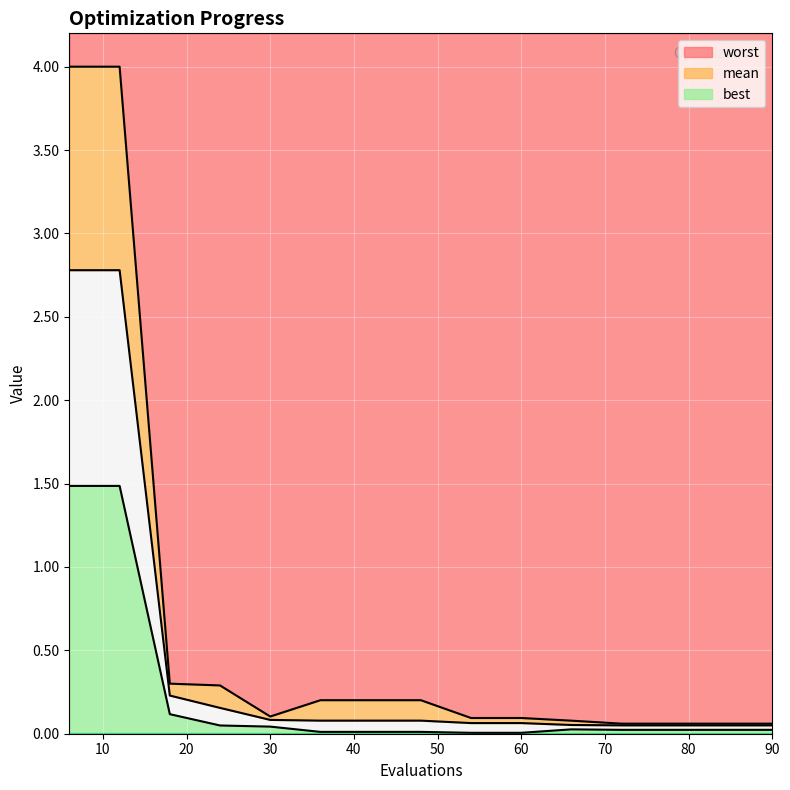

Which series changed the most between 60 and 72?

worst